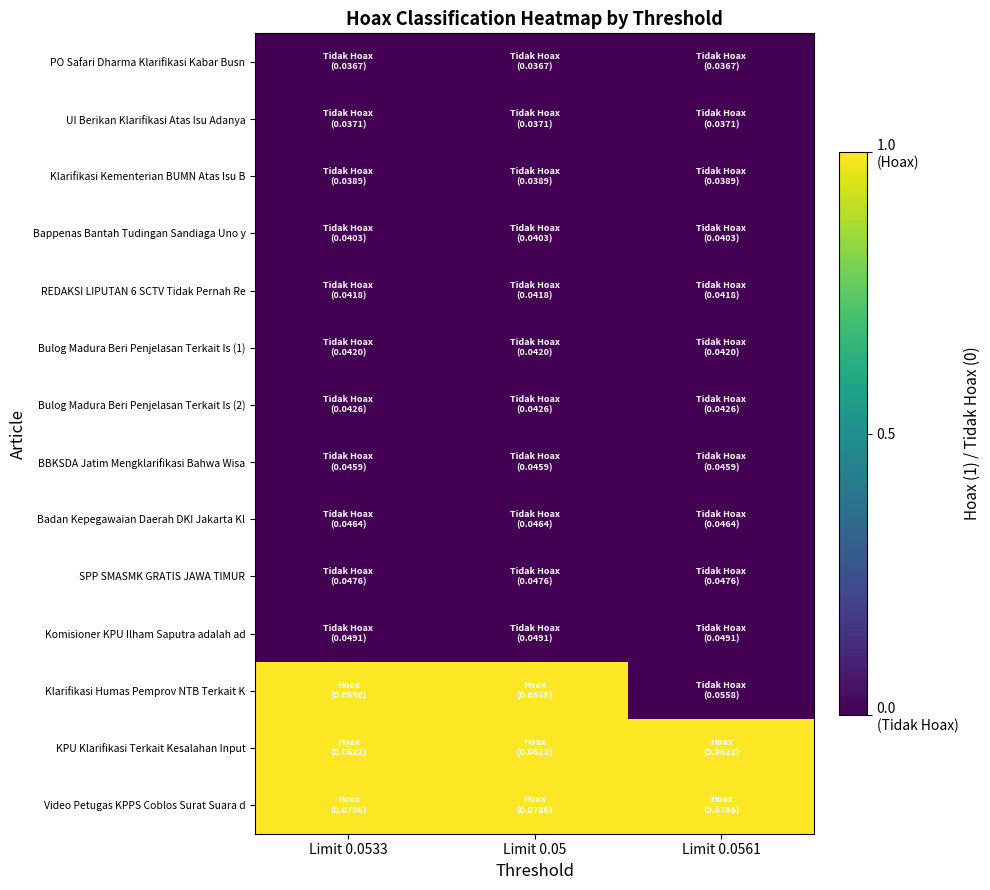

How many categories are shown in the chart?

3